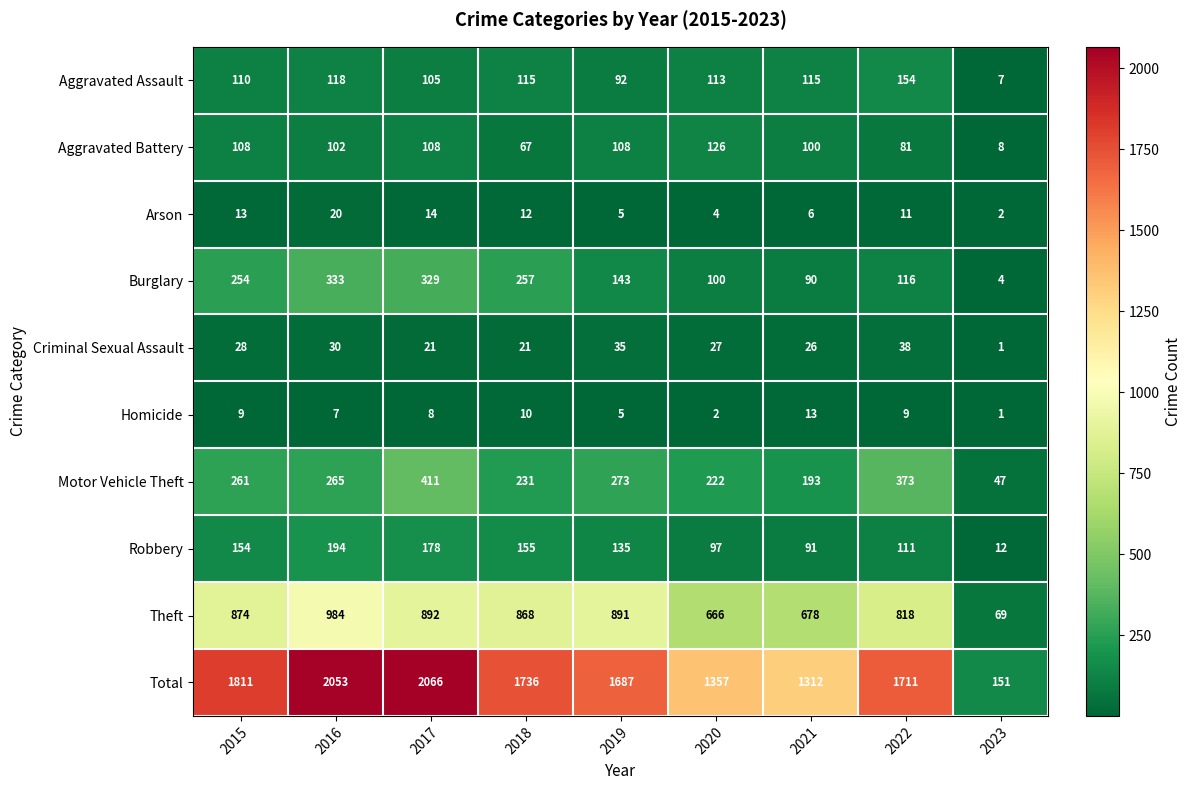

At which label is Motor Vehicle Theft closest to 229?

2018